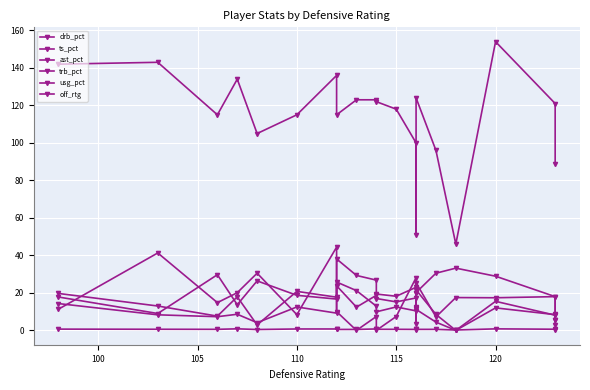

Is this an area chart (filled region under the line)?

No